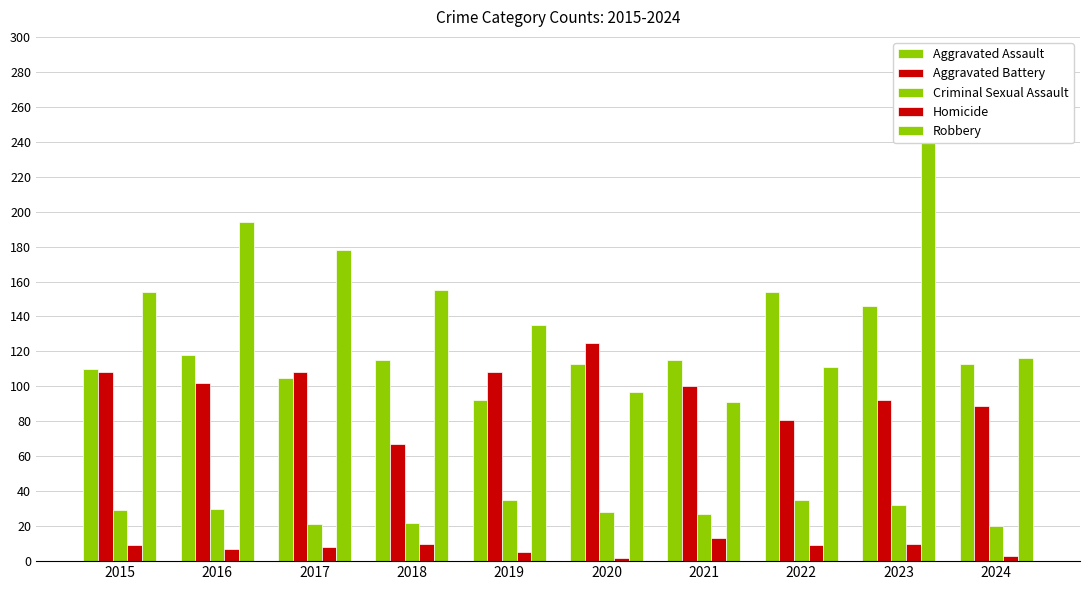

What is the value of the Criminal Sexual Assault bar at the 3rd from the left?

21